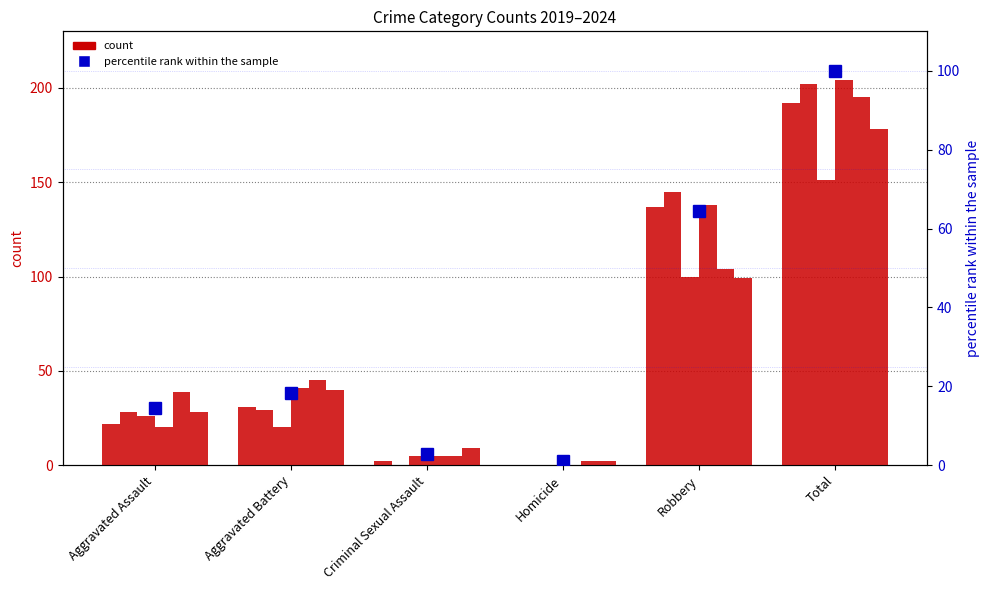

What is the difference between the maximum and second lowest values?

97.2